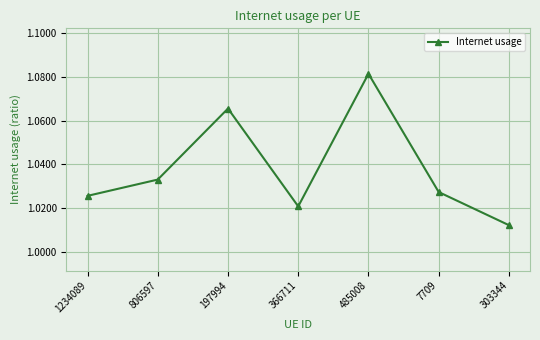

Between 197994 and 366711, which is larger?

197994